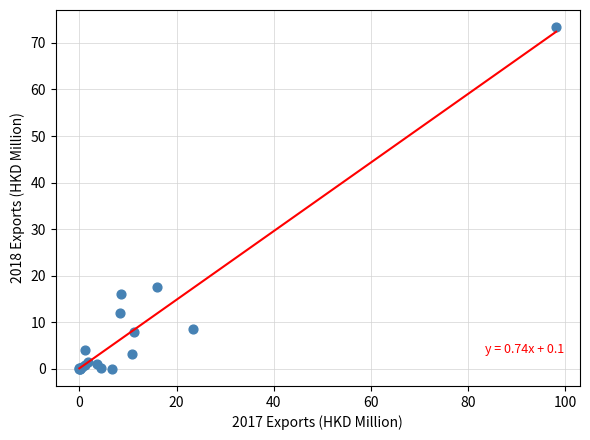

What Y value in the scatter plot is closest to 36?

17.6